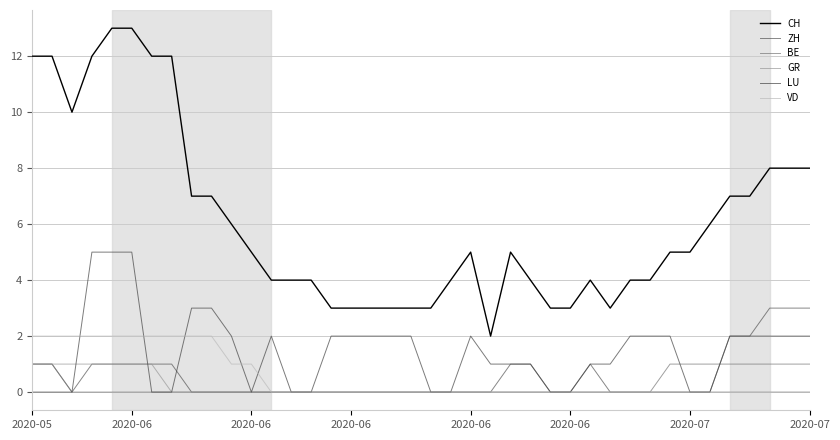

Is this an area chart (filled region under the line)?

No